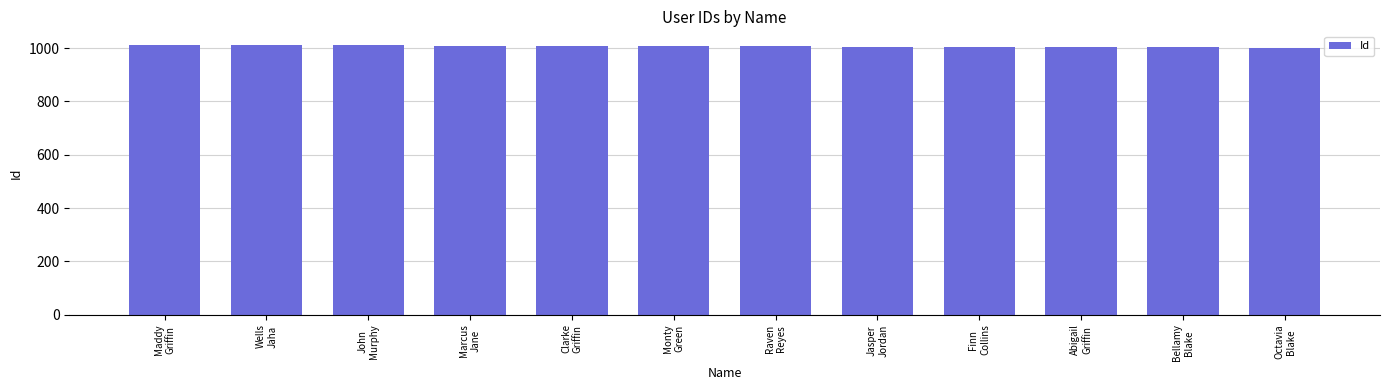

What is the label of the 8th bar from the left?

Jasper
Jordan